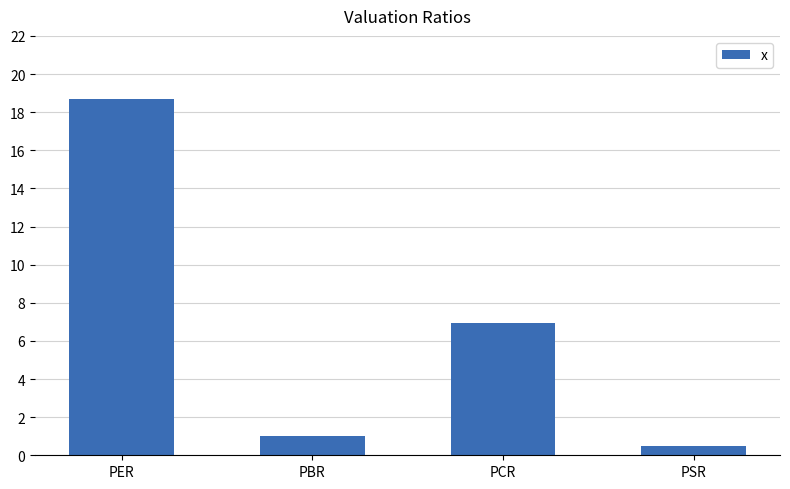

What is the difference between the maximum and second lowest values?

17.7